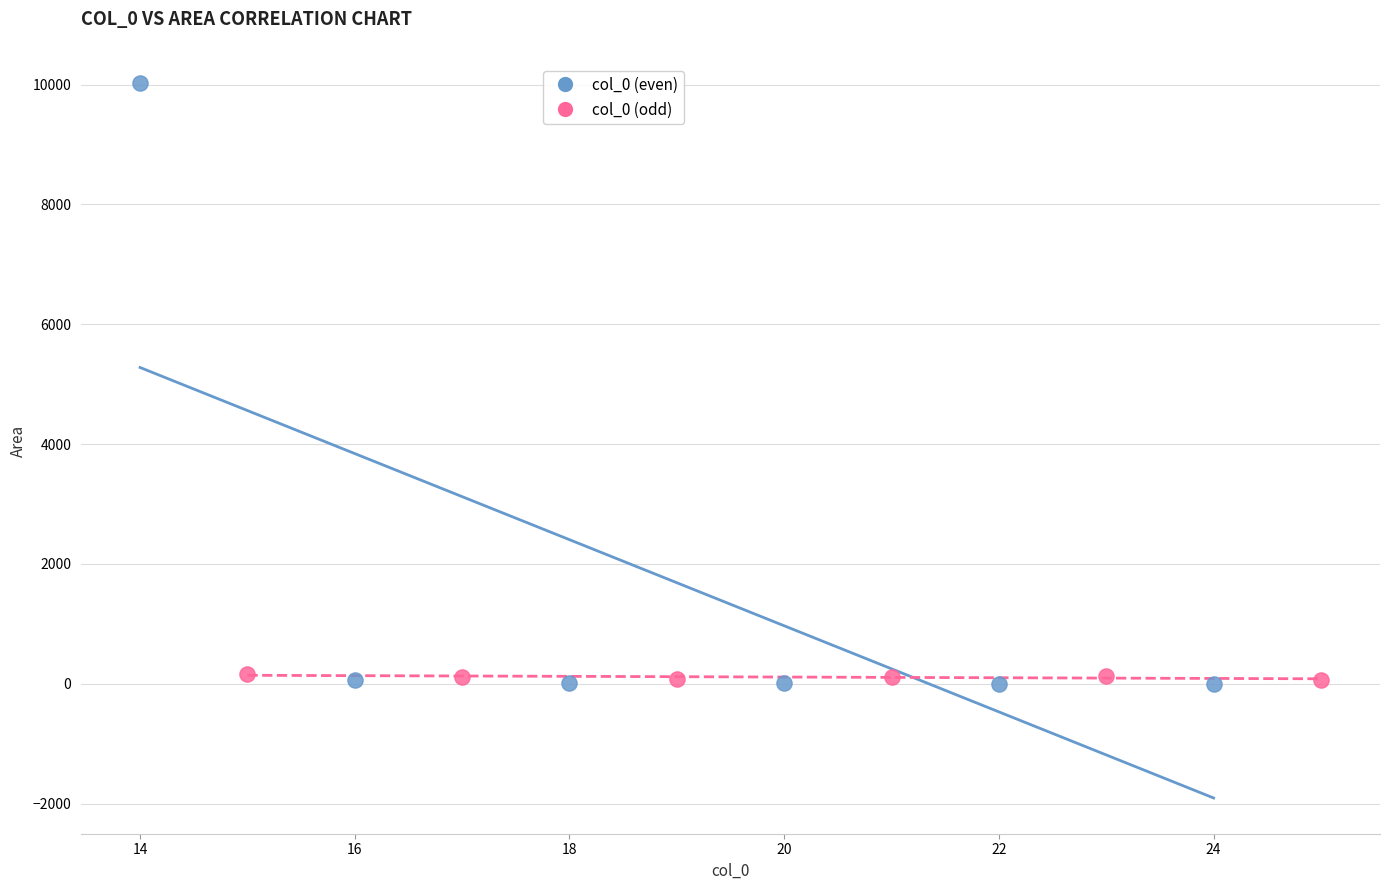

Which series has the largest Y range (max minus min)?

col_0 (even)